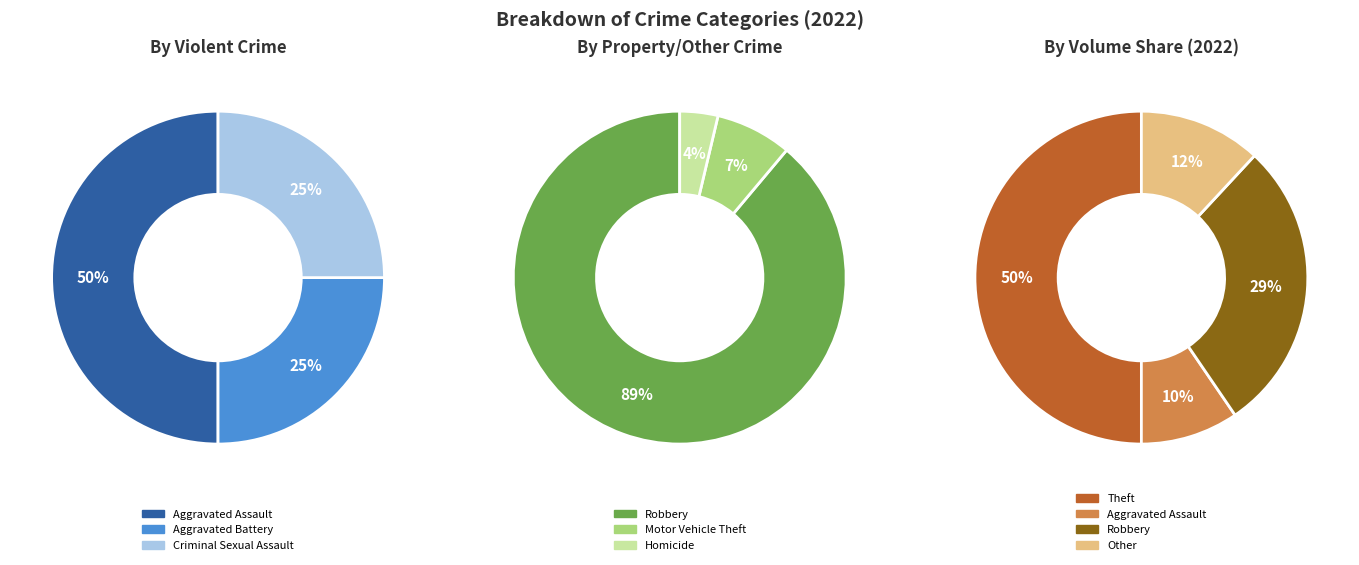

Which category has the biggest portion of the pie?

Theft